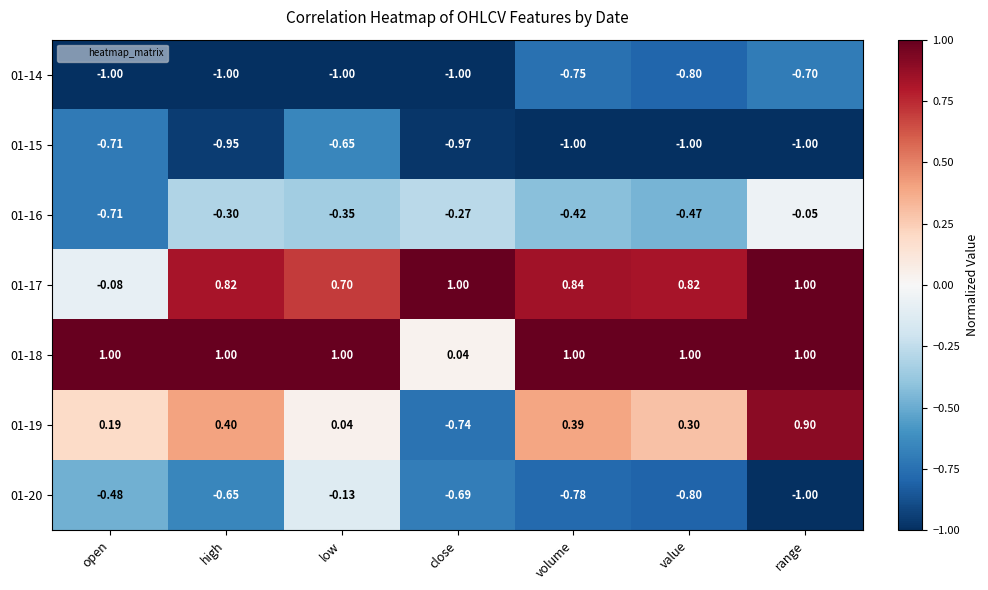

Between close and range, which series saw the biggest shift?

01-19